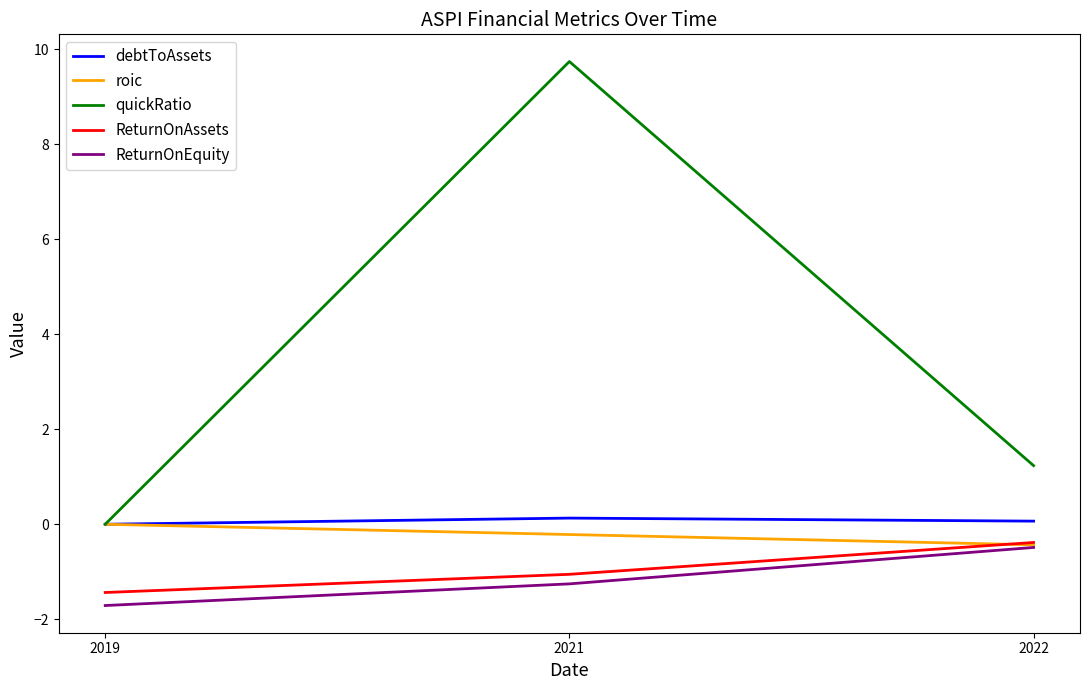

What is the difference between the maximum and minimum values in the roic series?

0.4